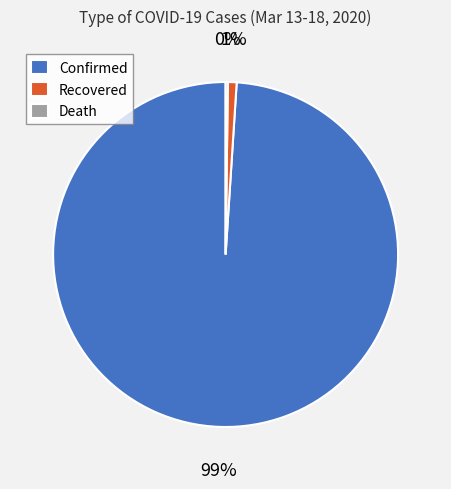

Is the sum of Recovered and Confirmed greater than half?

Yes